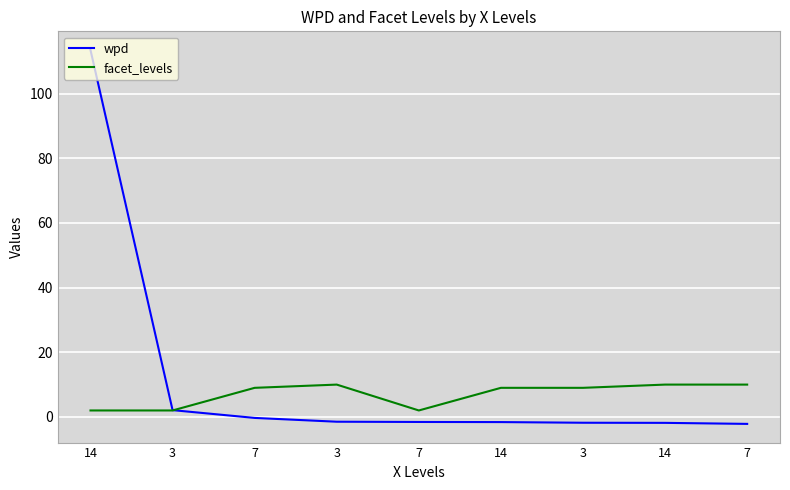

Does the chart have visible grid lines?

Yes